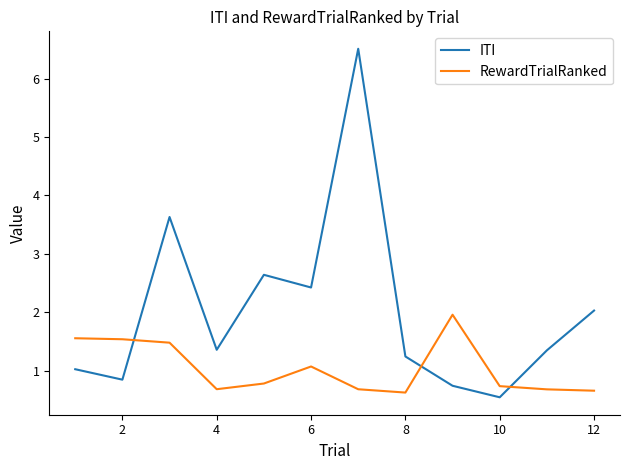

What is the difference between the maximum and minimum values in the ITI series?

6.0